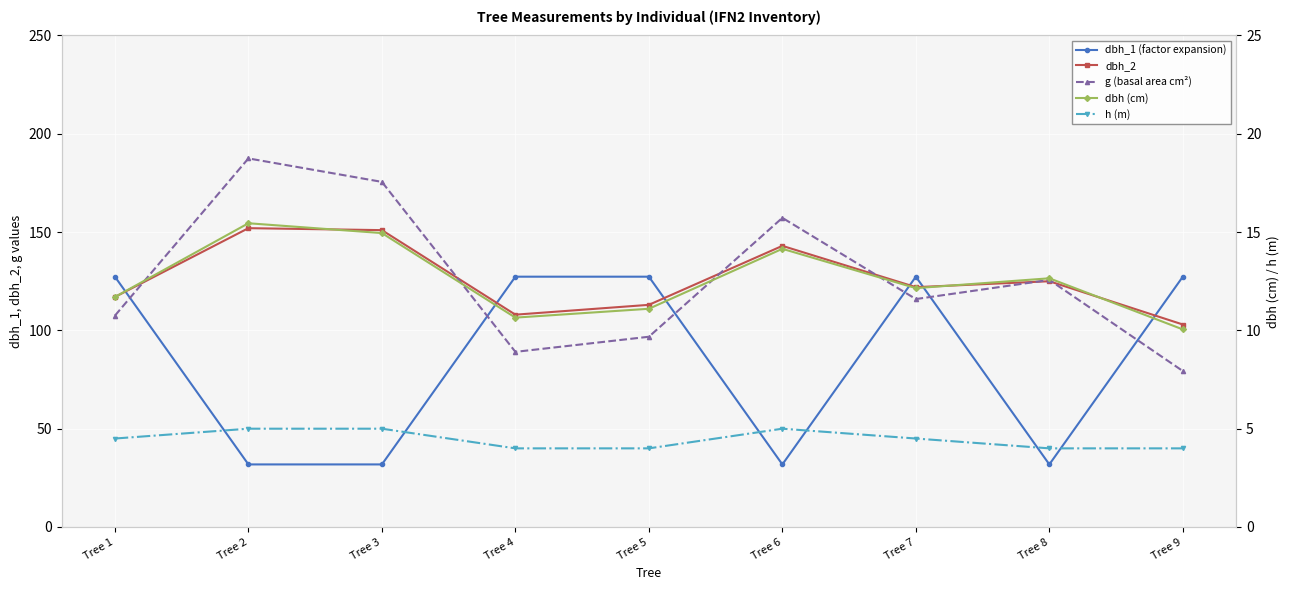

How many lines are shown in the chart?

5